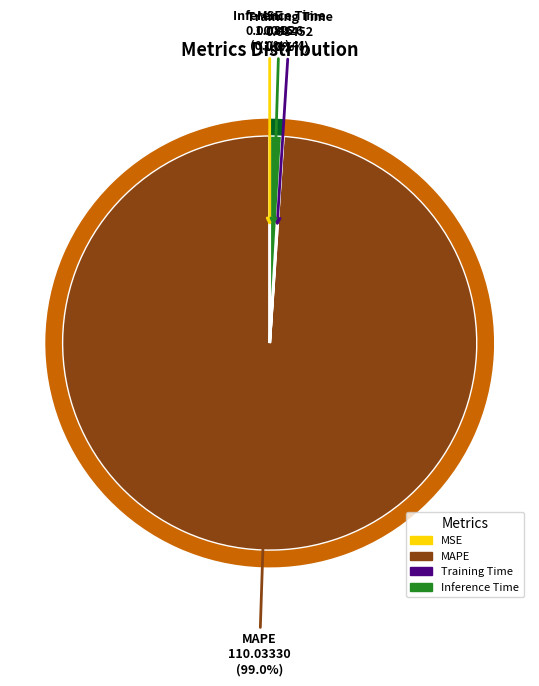

To the nearest percent, what portion does Inference Time represent?

1%